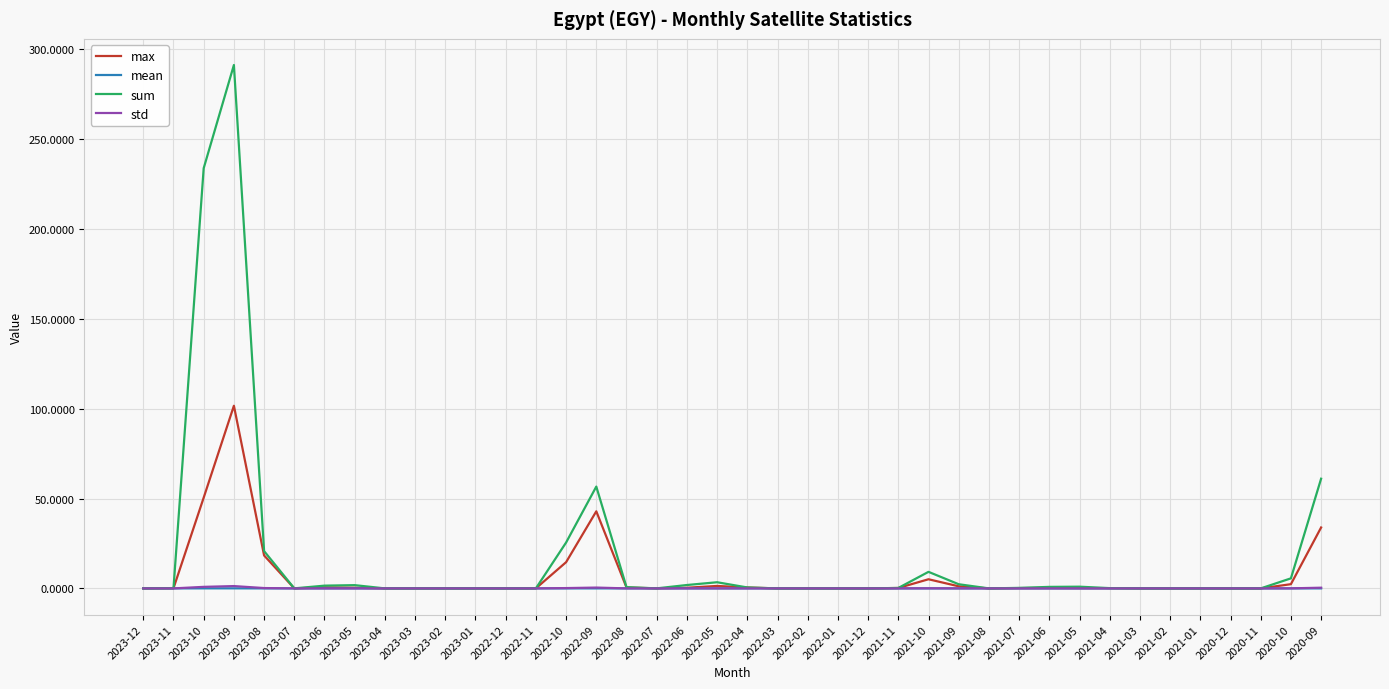

At which category is the sum across all series the highest?

2023-09